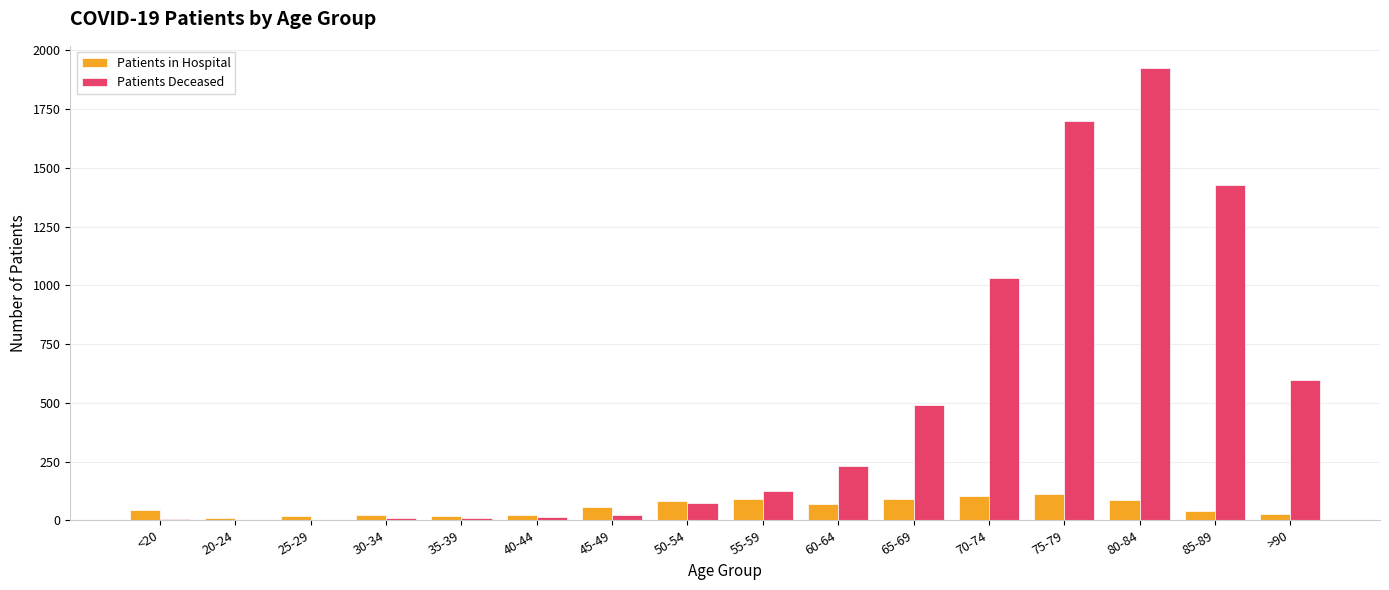

At which category is the sum across all series the highest?

80-84